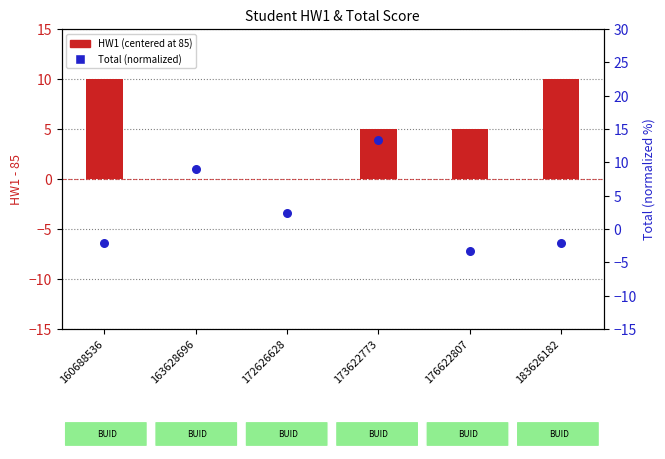

At which category is the sum across all series the highest?

173622773